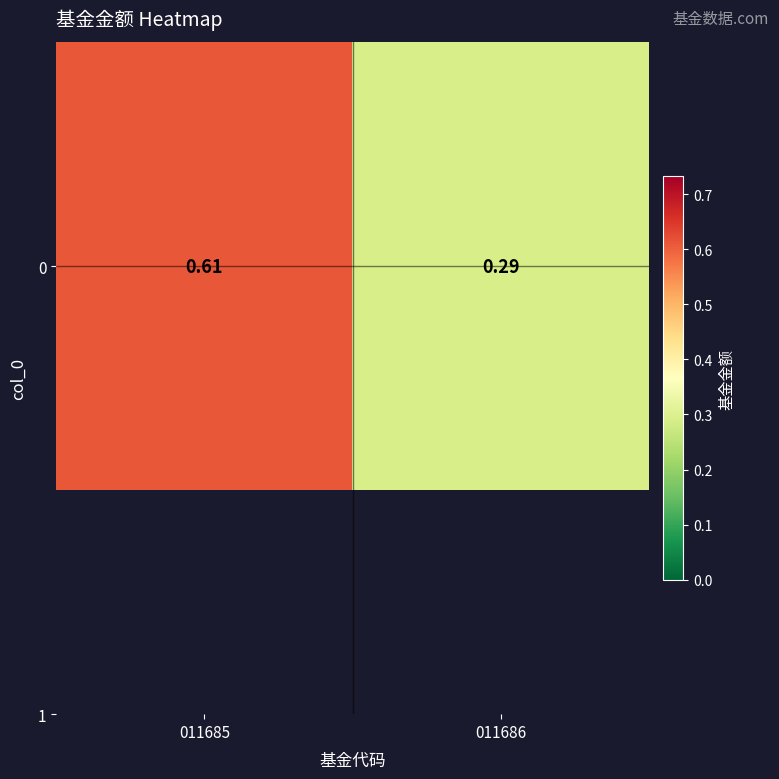

Rank the categories by value from lowest to highest.

011686, 011685